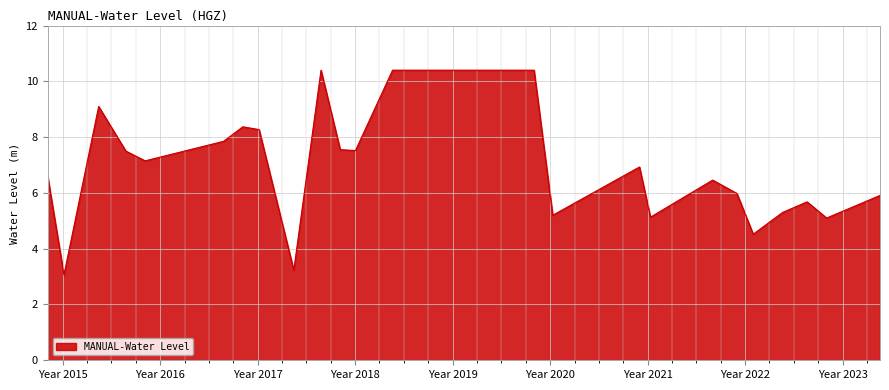

What is the minimum value shown in the chart?

3.1